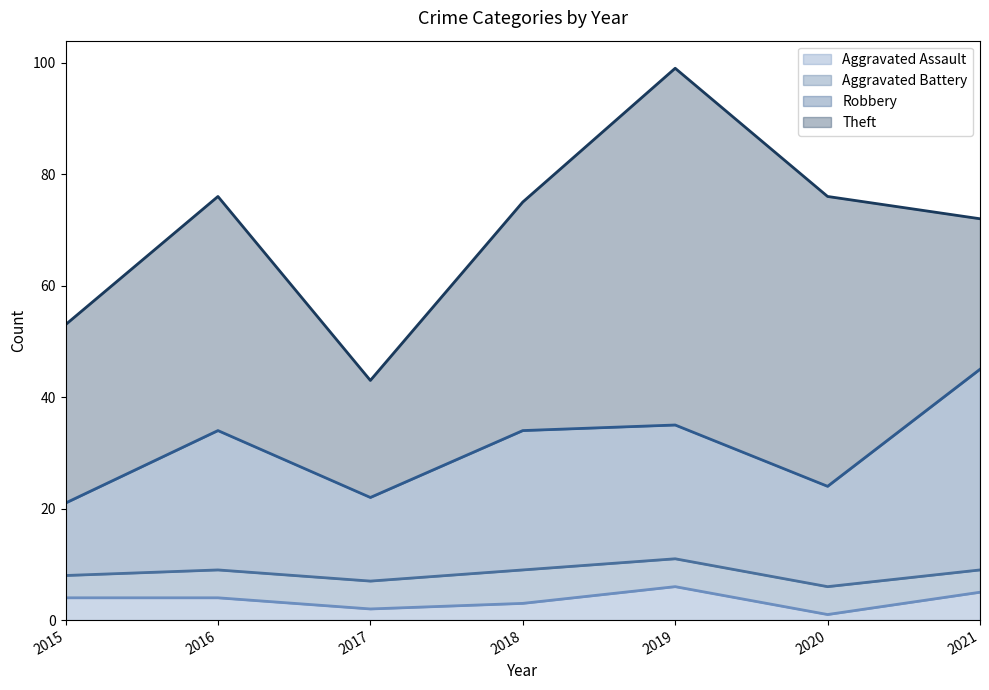

How many categories are shown in the chart?

7